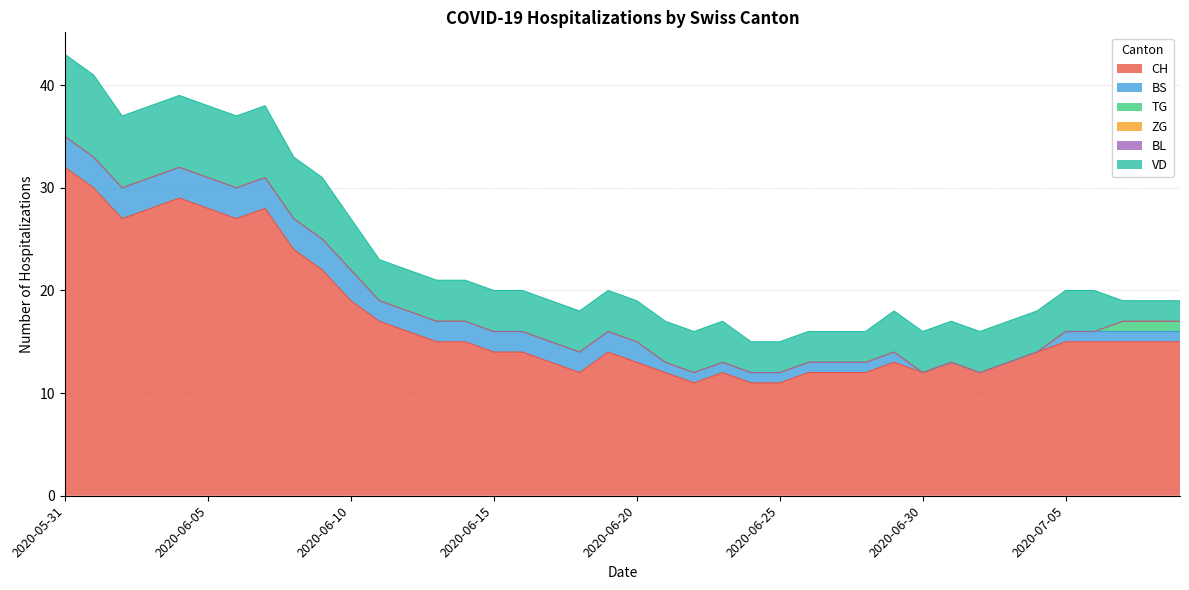

What is the maximum value for TG?

1